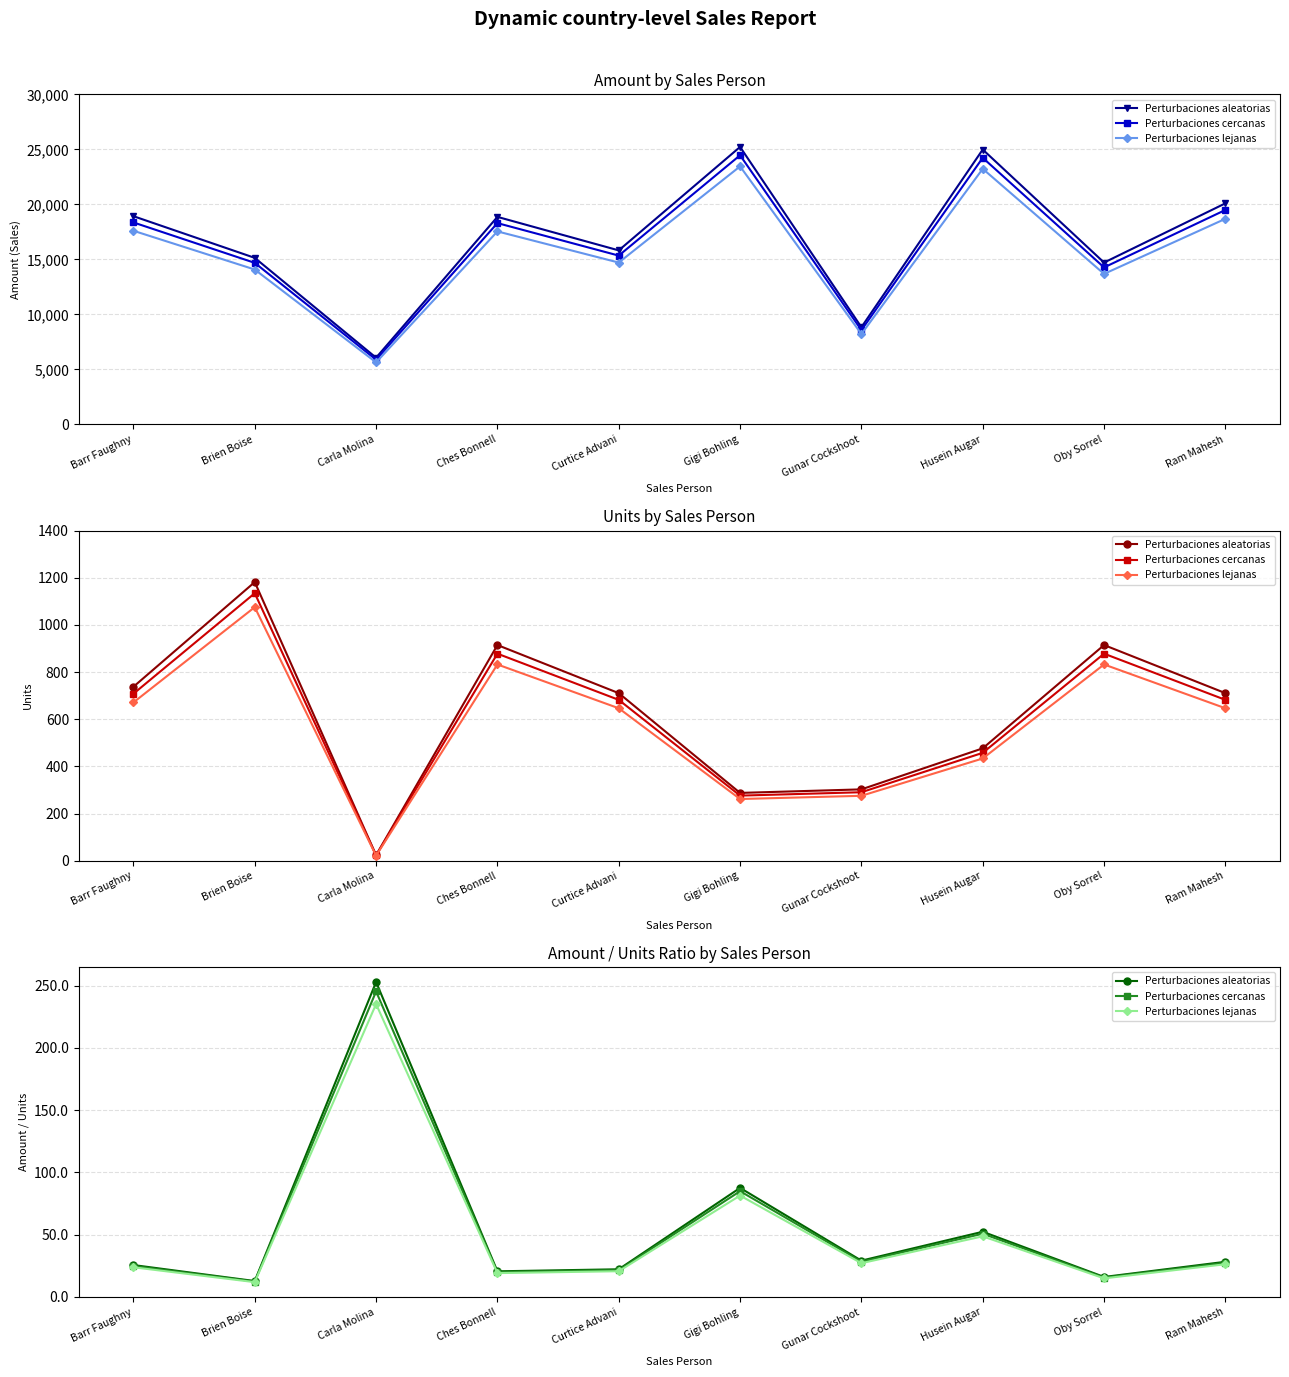

Which has a higher value, Gunar Cockshoot or Ches Bonnell?

Gunar Cockshoot